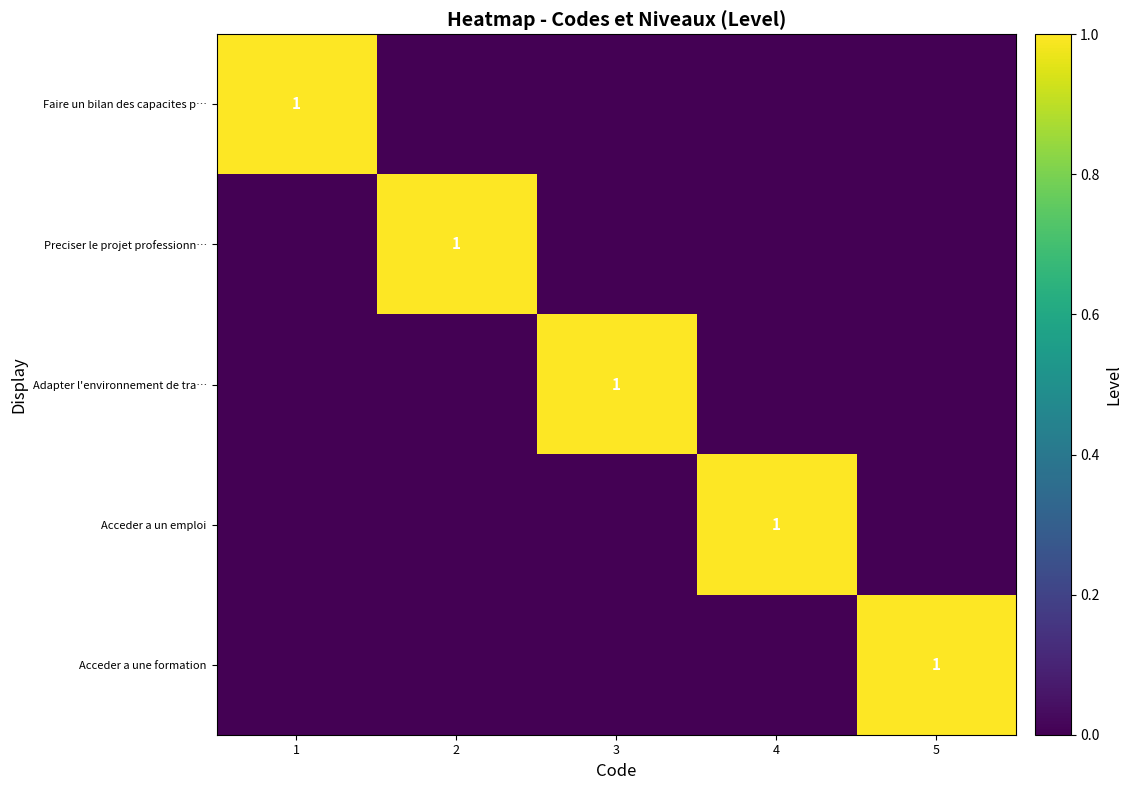

The Adapter l'environnement de tra… series shows 1 at 3. True or false?

True